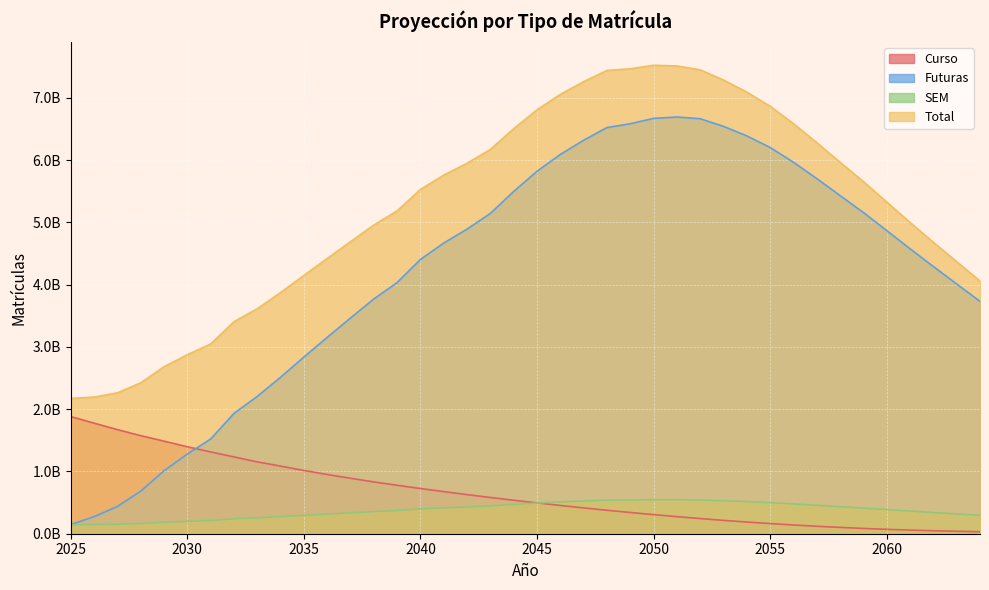

At how many categories does at least one series exceed 4089747732?

29